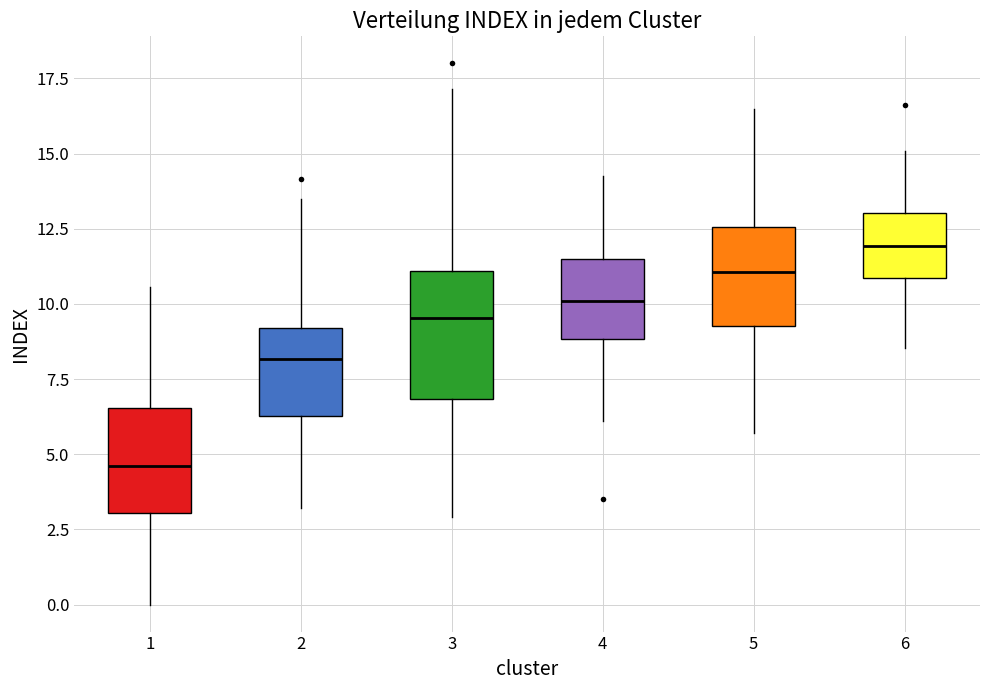

Reading left to right, read every box against the y-axis: the position of its median line, the range the box covers, and the ends of its whiskers. The values are not printed on the chart, so give them approximately, as read against the axis.

1: median 4.5, box 3.0 to 6.5, whiskers 0.0 to 10.5
2: median 8.0, box 6.5 to 9.0, whiskers 3.0 to 13.5
3: median 9.5, box 7.0 to 11.0, whiskers 3.0 to 17.0
4: median 10.0, box 9.0 to 11.5, whiskers 6.0 to 14.5
5: median 11.0, box 9.5 to 12.5, whiskers 5.5 to 16.5
6: median 12.0, box 11.0 to 13.0, whiskers 8.5 to 15.0